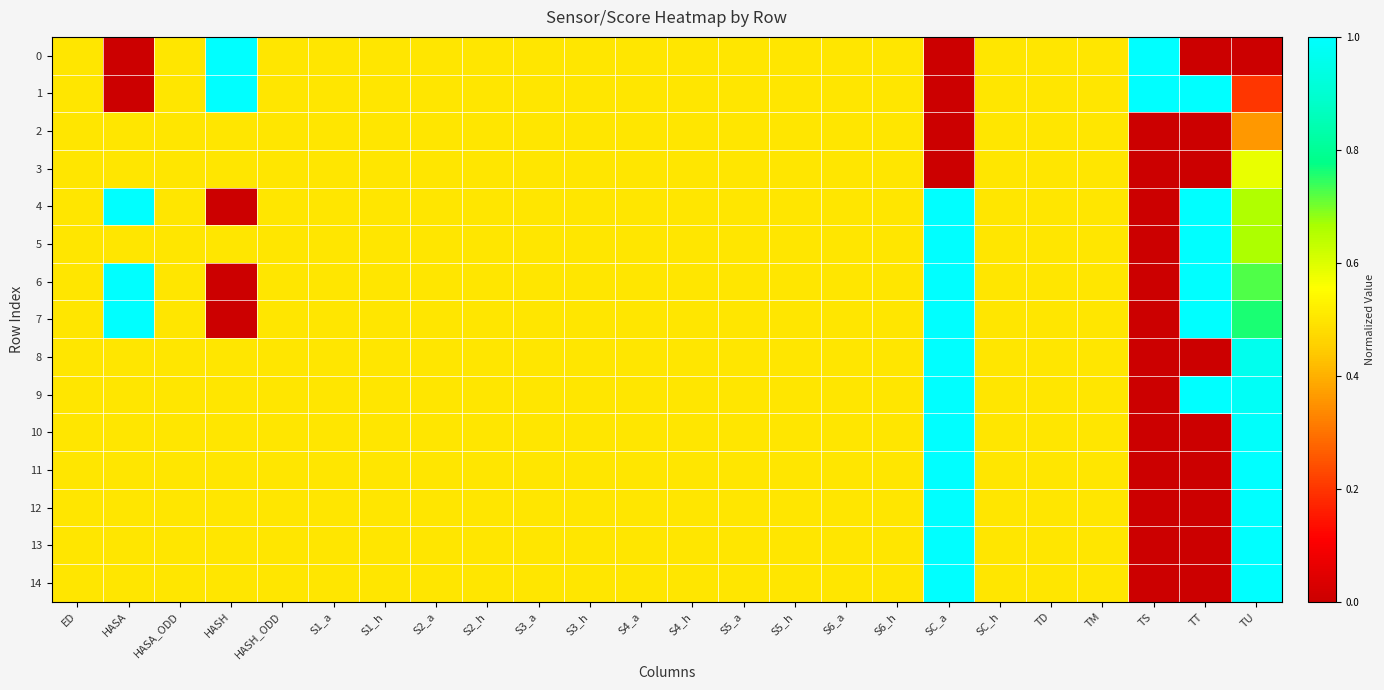

Reading right to left, extract all data points from this chart.

0: TU=0.0	TT=0.0	TS=1.0	TM=0.5	TD=0.5	SC_h=0.5	SC_a=0.0	S6_h=0.5	S6_a=0.5	S5_h=0.5	S5_a=0.5	S4_h=0.5	S4_a=0.5	S3_h=0.5	S3_a=0.5	S2_h=0.5	S2_a=0.5	S1_h=0.5	S1_a=0.5	HASH_ODD=0.5	HASH=1.0	HASA_ODD=0.5	HASA=0.0	ED=0.5
1: TU=0.2	TT=1.0	TS=1.0	TM=0.5	TD=0.5	SC_h=0.5	SC_a=0.0	S6_h=0.5	S6_a=0.5	S5_h=0.5	S5_a=0.5	S4_h=0.5	S4_a=0.5	S3_h=0.5	S3_a=0.5	S2_h=0.5	S2_a=0.5	S1_h=0.5	S1_a=0.5	HASH_ODD=0.5	HASH=1.0	HASA_ODD=0.5	HASA=0.0	ED=0.5
2: TU=0.4	TT=0.0	TS=0.0	TM=0.5	TD=0.5	SC_h=0.5	SC_a=0.0	S6_h=0.5	S6_a=0.5	S5_h=0.5	S5_a=0.5	S4_h=0.5	S4_a=0.5	S3_h=0.5	S3_a=0.5	S2_h=0.5	S2_a=0.5	S1_h=0.5	S1_a=0.5	HASH_ODD=0.5	HASH=0.5	HASA_ODD=0.5	HASA=0.5	ED=0.5
3: TU=0.6	TT=0.0	TS=0.0	TM=0.5	TD=0.5	SC_h=0.5	SC_a=0.0	S6_h=0.5	S6_a=0.5	S5_h=0.5	S5_a=0.5	S4_h=0.5	S4_a=0.5	S3_h=0.5	S3_a=0.5	S2_h=0.5	S2_a=0.5	S1_h=0.5	S1_a=0.5	HASH_ODD=0.5	HASH=0.5	HASA_ODD=0.5	HASA=0.5	ED=0.5
4: TU=0.7	TT=1.0	TS=0.0	TM=0.5	TD=0.5	SC_h=0.5	SC_a=1.0	S6_h=0.5	S6_a=0.5	S5_h=0.5	S5_a=0.5	S4_h=0.5	S4_a=0.5	S3_h=0.5	S3_a=0.5	S2_h=0.5	S2_a=0.5	S1_h=0.5	S1_a=0.5	HASH_ODD=0.5	HASH=0.0	HASA_ODD=0.5	HASA=1.0	ED=0.5
5: TU=0.7	TT=1.0	TS=0.0	TM=0.5	TD=0.5	SC_h=0.5	SC_a=1.0	S6_h=0.5	S6_a=0.5	S5_h=0.5	S5_a=0.5	S4_h=0.5	S4_a=0.5	S3_h=0.5	S3_a=0.5	S2_h=0.5	S2_a=0.5	S1_h=0.5	S1_a=0.5	HASH_ODD=0.5	HASH=0.5	HASA_ODD=0.5	HASA=0.5	ED=0.5
6: TU=0.7	TT=1.0	TS=0.0	TM=0.5	TD=0.5	SC_h=0.5	SC_a=1.0	S6_h=0.5	S6_a=0.5	S5_h=0.5	S5_a=0.5	S4_h=0.5	S4_a=0.5	S3_h=0.5	S3_a=0.5	S2_h=0.5	S2_a=0.5	S1_h=0.5	S1_a=0.5	HASH_ODD=0.5	HASH=0.0	HASA_ODD=0.5	HASA=1.0	ED=0.5
7: TU=0.8	TT=1.0	TS=0.0	TM=0.5	TD=0.5	SC_h=0.5	SC_a=1.0	S6_h=0.5	S6_a=0.5	S5_h=0.5	S5_a=0.5	S4_h=0.5	S4_a=0.5	S3_h=0.5	S3_a=0.5	S2_h=0.5	S2_a=0.5	S1_h=0.5	S1_a=0.5	HASH_ODD=0.5	HASH=0.0	HASA_ODD=0.5	HASA=1.0	ED=0.5
8: TU=1.0	TT=0.0	TS=0.0	TM=0.5	TD=0.5	SC_h=0.5	SC_a=1.0	S6_h=0.5	S6_a=0.5	S5_h=0.5	S5_a=0.5	S4_h=0.5	S4_a=0.5	S3_h=0.5	S3_a=0.5	S2_h=0.5	S2_a=0.5	S1_h=0.5	S1_a=0.5	HASH_ODD=0.5	HASH=0.5	HASA_ODD=0.5	HASA=0.5	ED=0.5
9: TU=1.0	TT=1.0	TS=0.0	TM=0.5	TD=0.5	SC_h=0.5	SC_a=1.0	S6_h=0.5	S6_a=0.5	S5_h=0.5	S5_a=0.5	S4_h=0.5	S4_a=0.5	S3_h=0.5	S3_a=0.5	S2_h=0.5	S2_a=0.5	S1_h=0.5	S1_a=0.5	HASH_ODD=0.5	HASH=0.5	HASA_ODD=0.5	HASA=0.5	ED=0.5
10: TU=1.0	TT=0.0	TS=0.0	TM=0.5	TD=0.5	SC_h=0.5	SC_a=1.0	S6_h=0.5	S6_a=0.5	S5_h=0.5	S5_a=0.5	S4_h=0.5	S4_a=0.5	S3_h=0.5	S3_a=0.5	S2_h=0.5	S2_a=0.5	S1_h=0.5	S1_a=0.5	HASH_ODD=0.5	HASH=0.5	HASA_ODD=0.5	HASA=0.5	ED=0.5
11: TU=1.0	TT=0.0	TS=0.0	TM=0.5	TD=0.5	SC_h=0.5	SC_a=1.0	S6_h=0.5	S6_a=0.5	S5_h=0.5	S5_a=0.5	S4_h=0.5	S4_a=0.5	S3_h=0.5	S3_a=0.5	S2_h=0.5	S2_a=0.5	S1_h=0.5	S1_a=0.5	HASH_ODD=0.5	HASH=0.5	HASA_ODD=0.5	HASA=0.5	ED=0.5
12: TU=1.0	TT=0.0	TS=0.0	TM=0.5	TD=0.5	SC_h=0.5	SC_a=1.0	S6_h=0.5	S6_a=0.5	S5_h=0.5	S5_a=0.5	S4_h=0.5	S4_a=0.5	S3_h=0.5	S3_a=0.5	S2_h=0.5	S2_a=0.5	S1_h=0.5	S1_a=0.5	HASH_ODD=0.5	HASH=0.5	HASA_ODD=0.5	HASA=0.5	ED=0.5
13: TU=1.0	TT=0.0	TS=0.0	TM=0.5	TD=0.5	SC_h=0.5	SC_a=1.0	S6_h=0.5	S6_a=0.5	S5_h=0.5	S5_a=0.5	S4_h=0.5	S4_a=0.5	S3_h=0.5	S3_a=0.5	S2_h=0.5	S2_a=0.5	S1_h=0.5	S1_a=0.5	HASH_ODD=0.5	HASH=0.5	HASA_ODD=0.5	HASA=0.5	ED=0.5
14: TU=1.0	TT=0.0	TS=0.0	TM=0.5	TD=0.5	SC_h=0.5	SC_a=1.0	S6_h=0.5	S6_a=0.5	S5_h=0.5	S5_a=0.5	S4_h=0.5	S4_a=0.5	S3_h=0.5	S3_a=0.5	S2_h=0.5	S2_a=0.5	S1_h=0.5	S1_a=0.5	HASH_ODD=0.5	HASH=0.5	HASA_ODD=0.5	HASA=0.5	ED=0.5